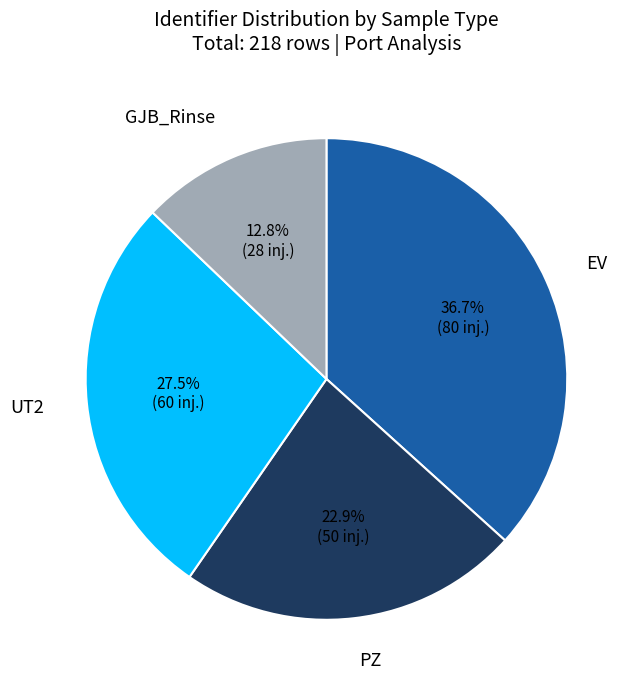

Is there a majority slice in this chart?

No